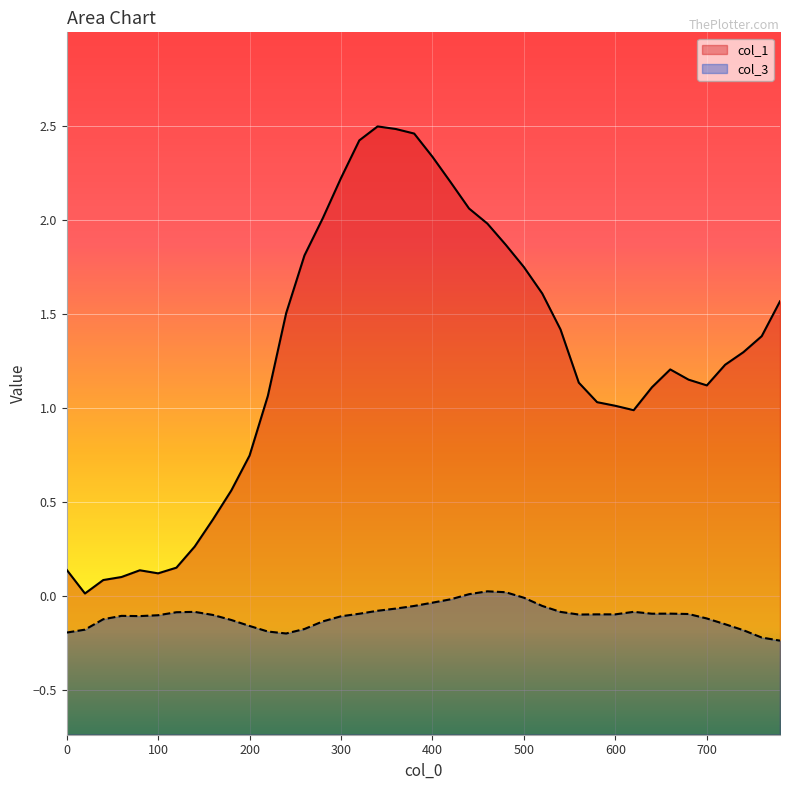

At which label does col_3 first exceed 0?

440